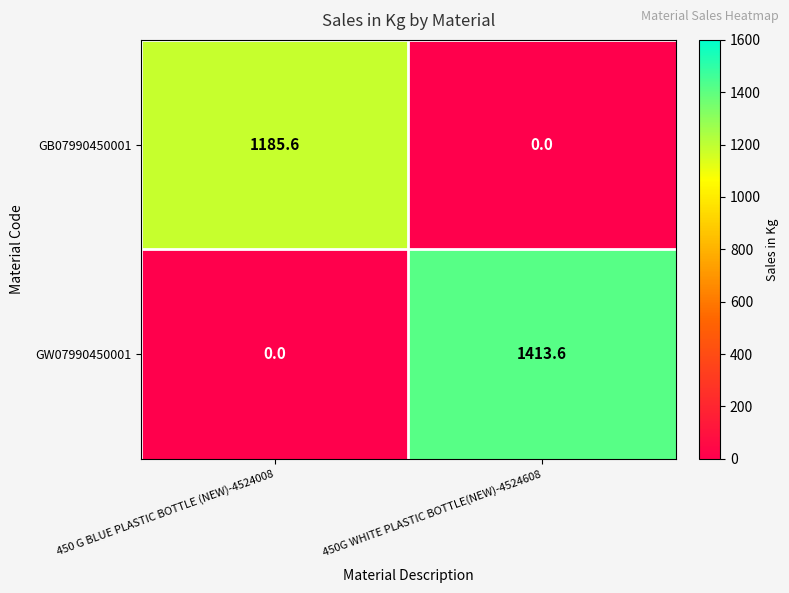

Reading left to right, list all the values displayed in this chart.

GB07990450001: 1185.6	0.0
GW07990450001: 0.0	1413.6